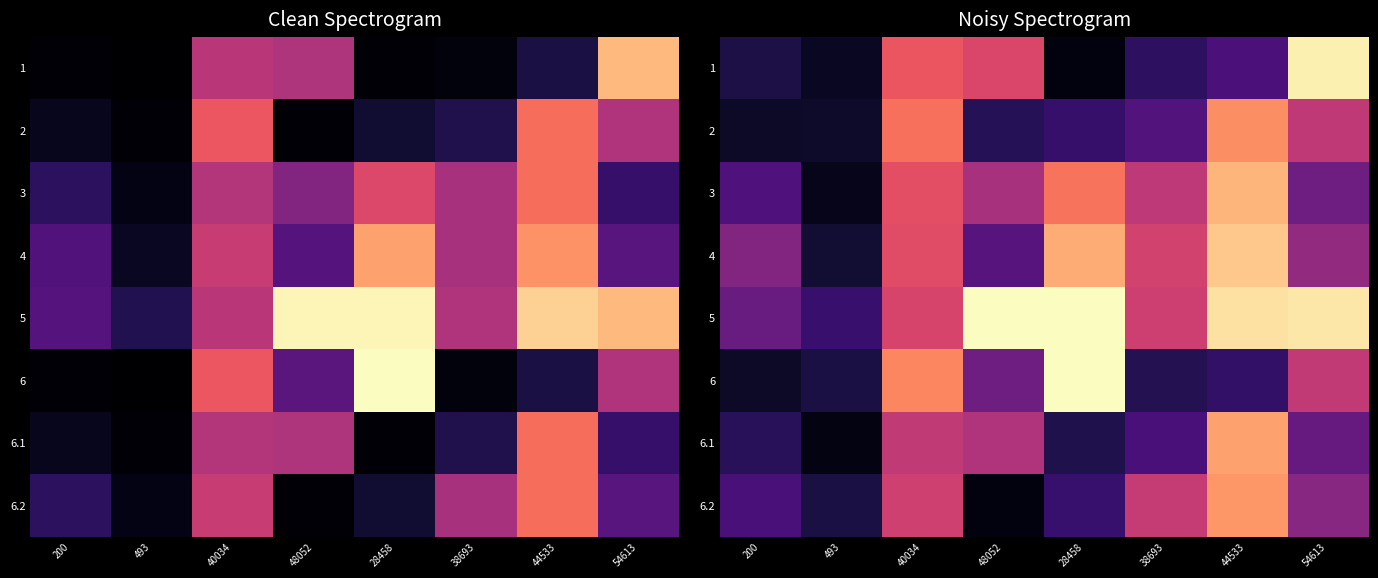

At which label does 3 reach its minimum?

493